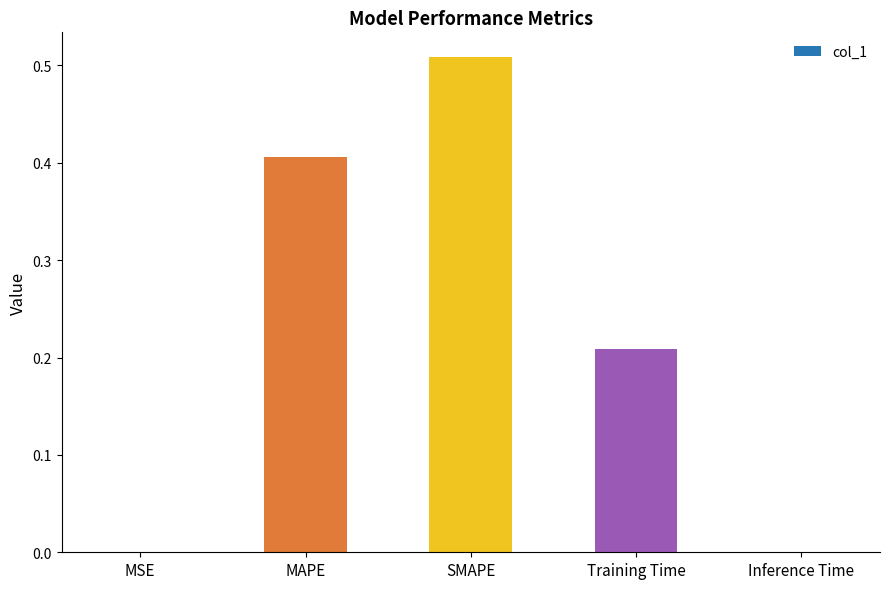

What is the sum of all values?

1.1